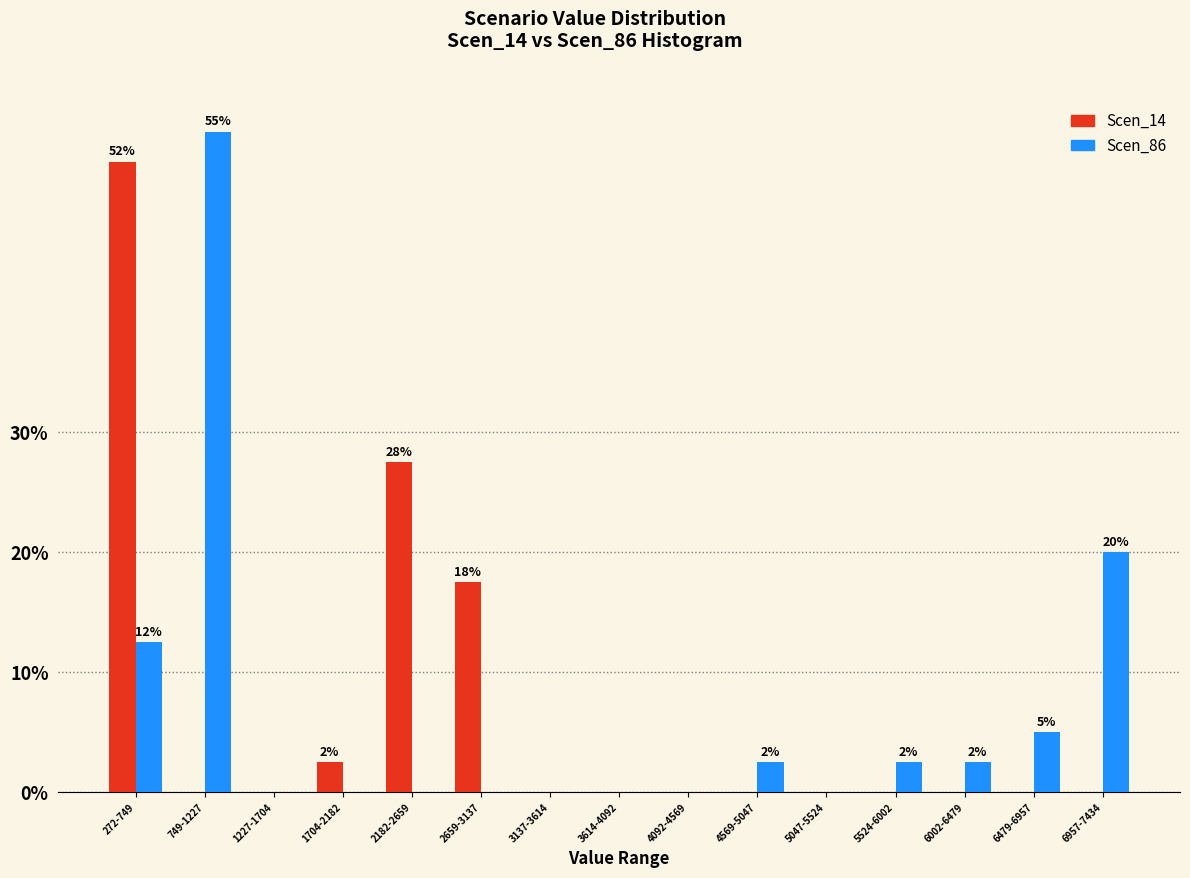

Reading right to left, what are all the values shown in this chart?

Scen_14: 6957-7434=0.0	6479-6957=0.0	6002-6479=0.0	5524-6002=0.0	5047-5524=0.0	4569-5047=0.0	4092-4569=0.0	3614-4092=0.0	3137-3614=0.0	2659-3137=17.5	2182-2659=27.5	1704-2182=2.5	1227-1704=0.0	749-1227=0.0	272-749=52.5
Scen_86: 6957-7434=20.0	6479-6957=5.0	6002-6479=2.5	5524-6002=2.5	5047-5524=0.0	4569-5047=2.5	4092-4569=0.0	3614-4092=0.0	3137-3614=0.0	2659-3137=0.0	2182-2659=0.0	1704-2182=0.0	1227-1704=0.0	749-1227=55.0	272-749=12.5